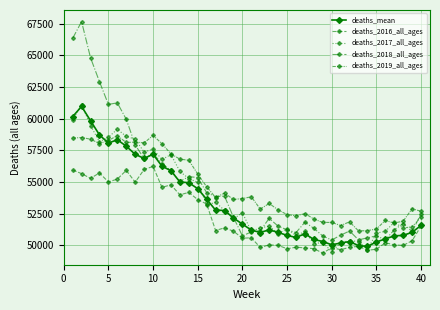

What is the sum of all deaths_2019_all_ages values?

2181273.0